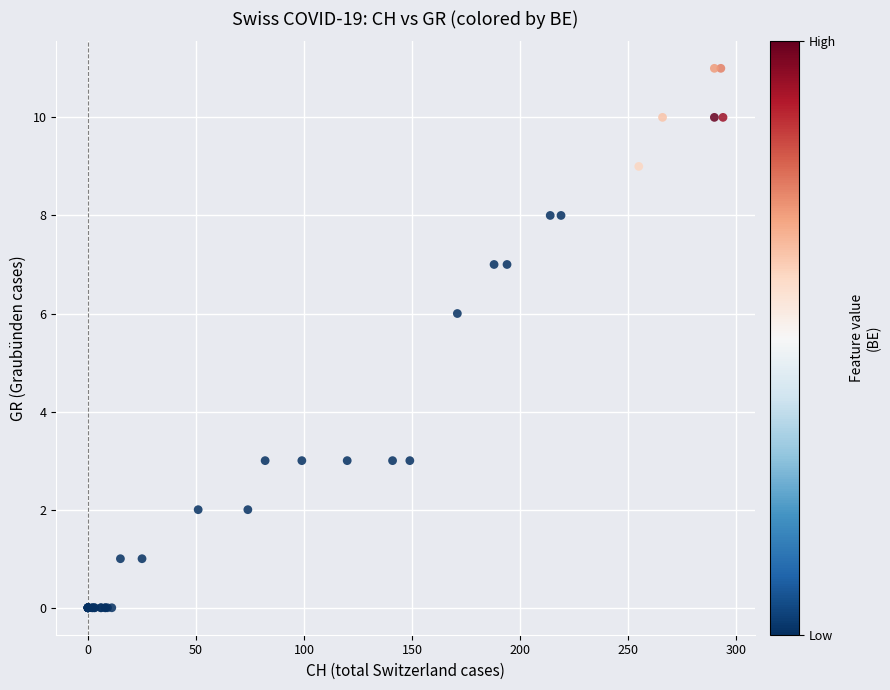

What Y value in the scatter plot is closest to 5?

6